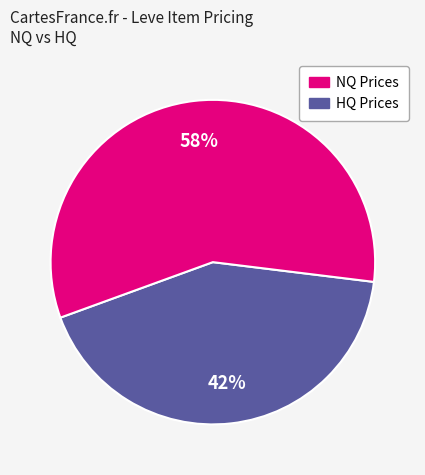

Is there a majority slice in this chart?

Yes